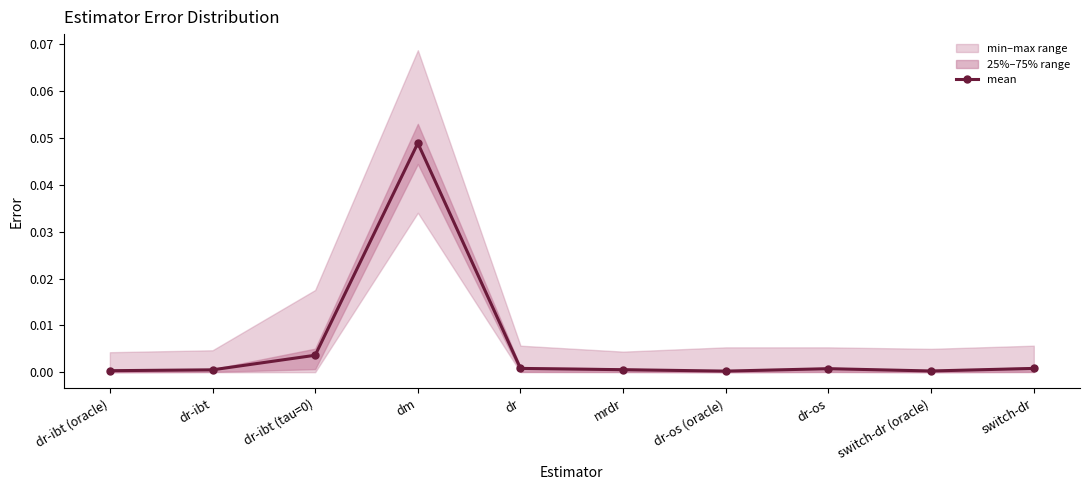

Where is the first local maximum for mean?

dm